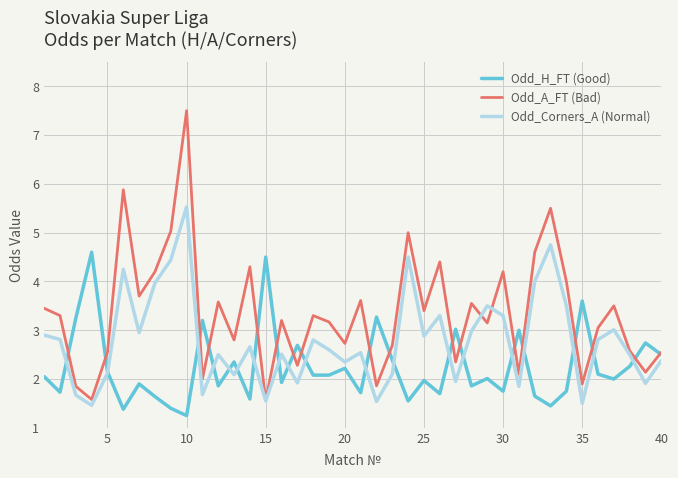

Which series has the largest total across all categories?

Odd_A_FT (Bad)